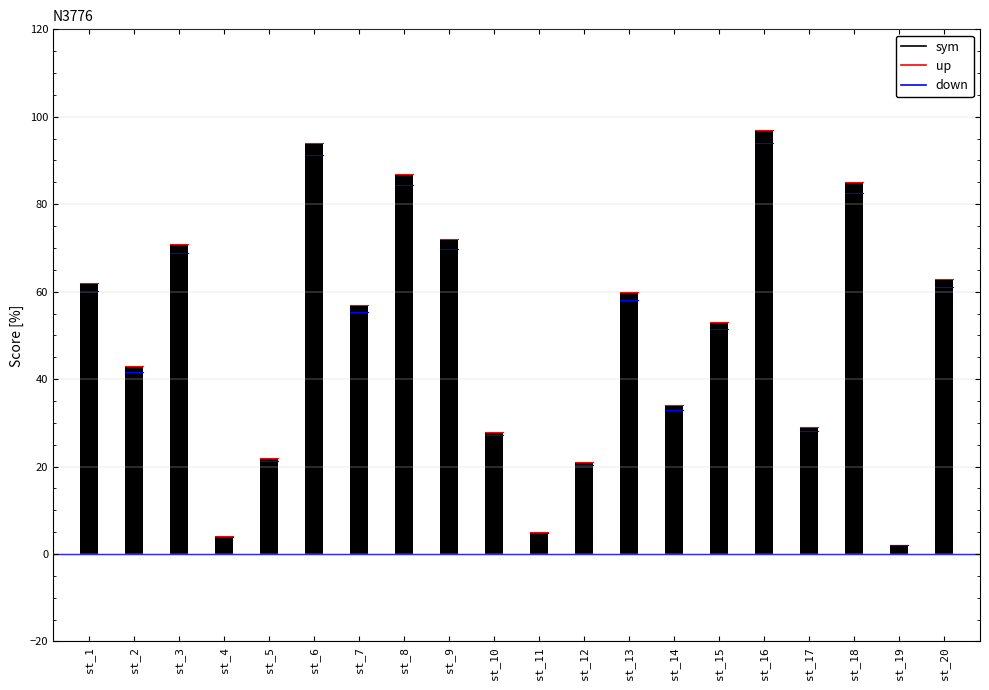

How many bars are there in total?

20